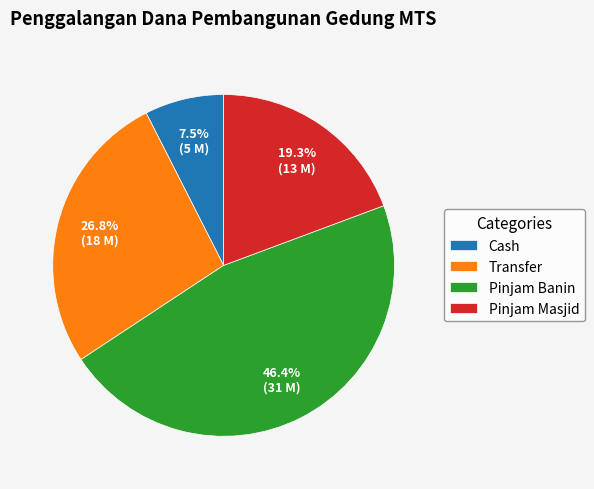

To the nearest percent, what is the difference between the largest and smallest slice percentages?

39%